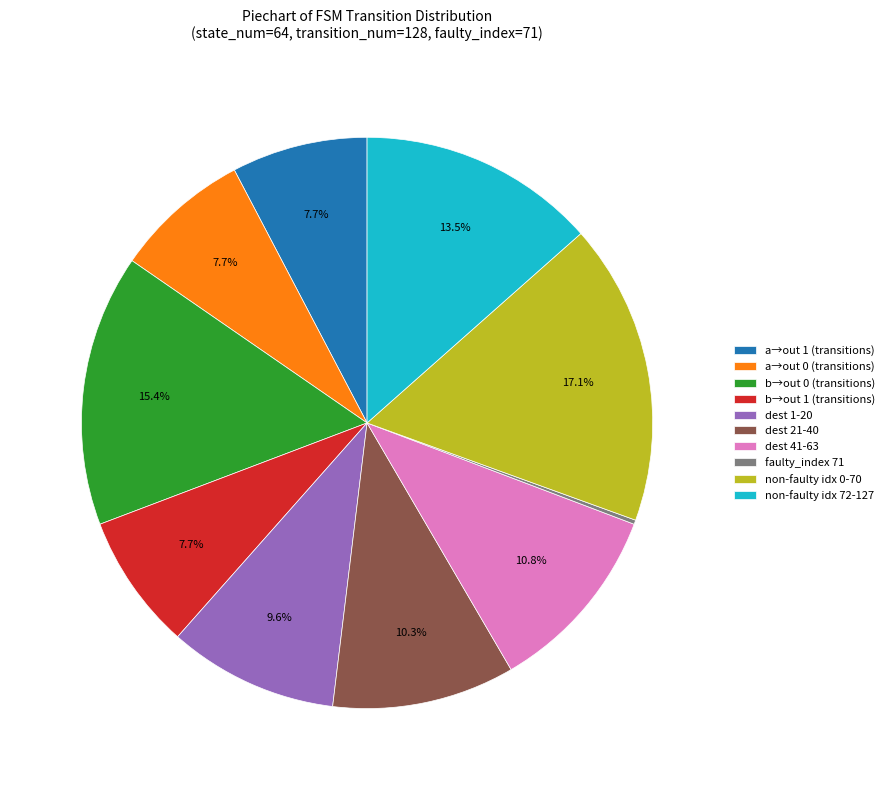

Is the sum of b→out 1 (transitions) and dest 41-63 greater than half?

No